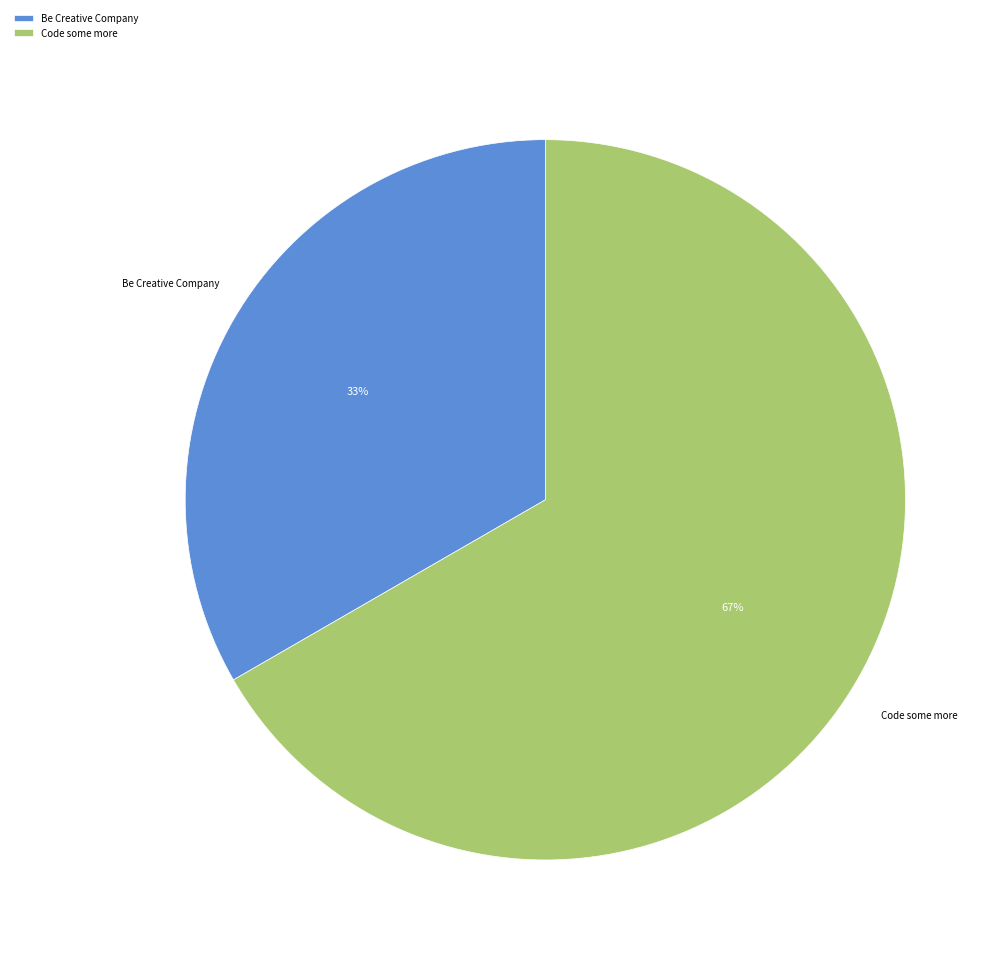

To the nearest percent, what portion does Code some more represent?

67%